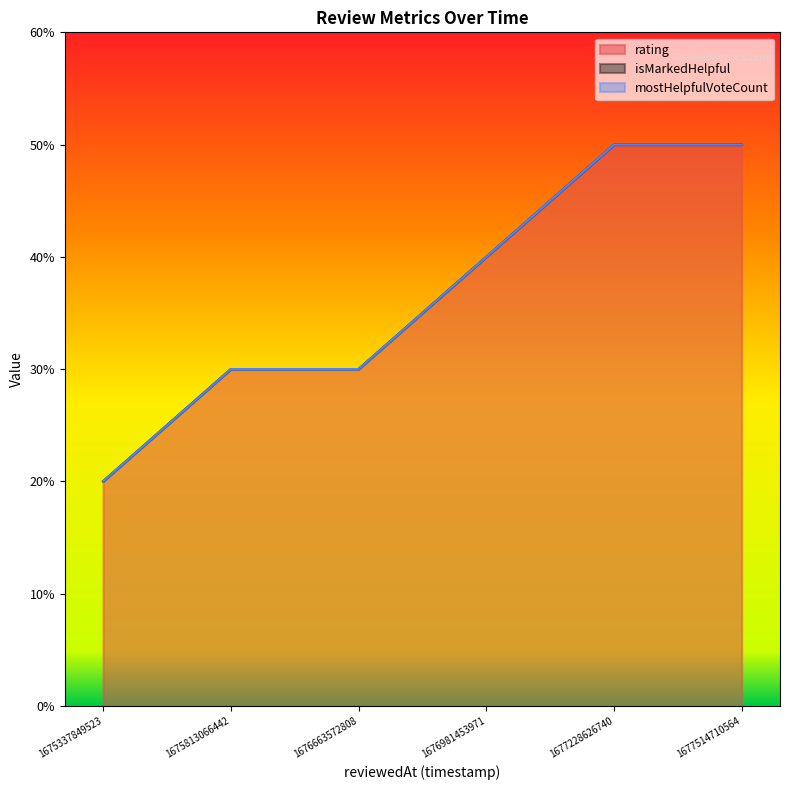

How many lines are shown in the chart?

3